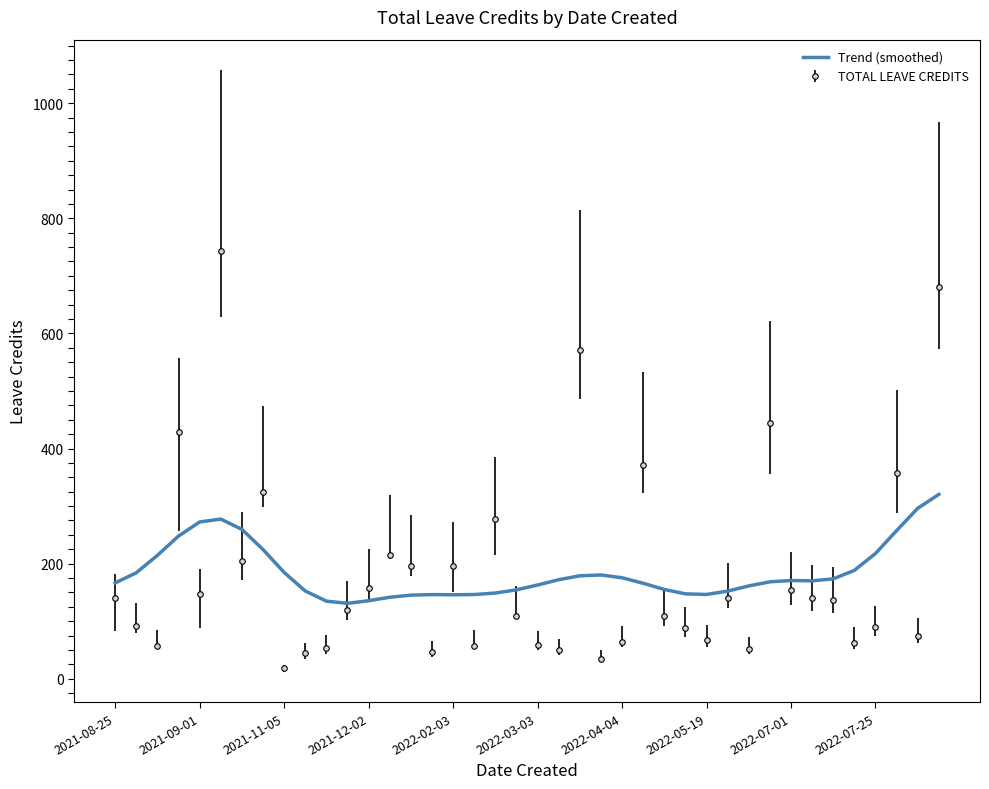

Which series has the largest range (max minus min)?

TOTAL LEAVE CREDITS